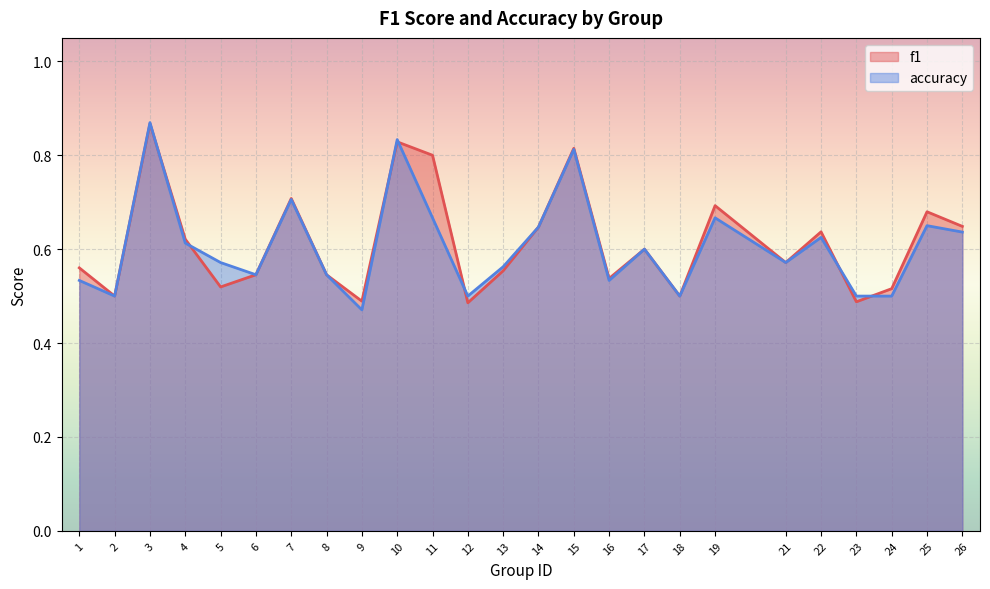

What is the highest value of the accuracy series?

0.9